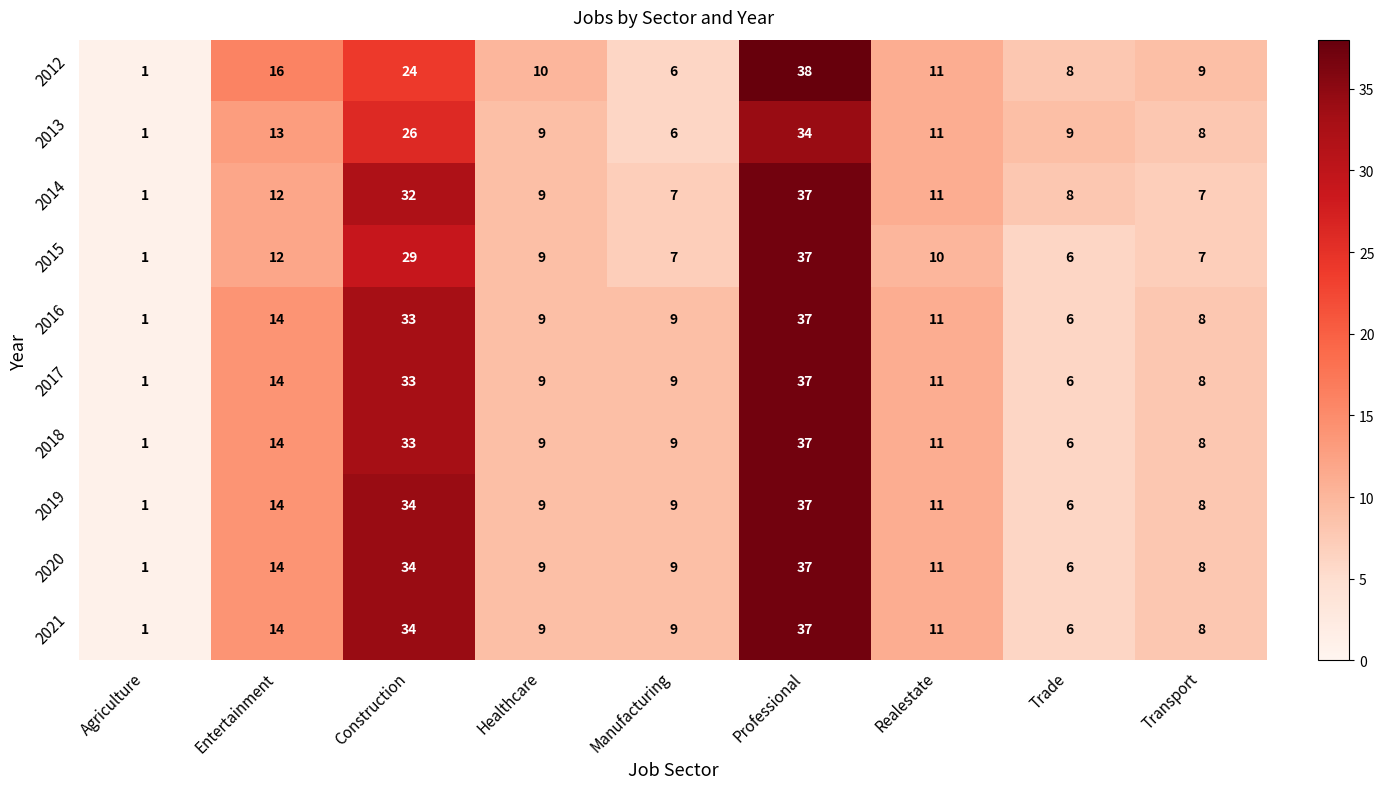

What is the difference between the highest and lowest values at Professional?

4